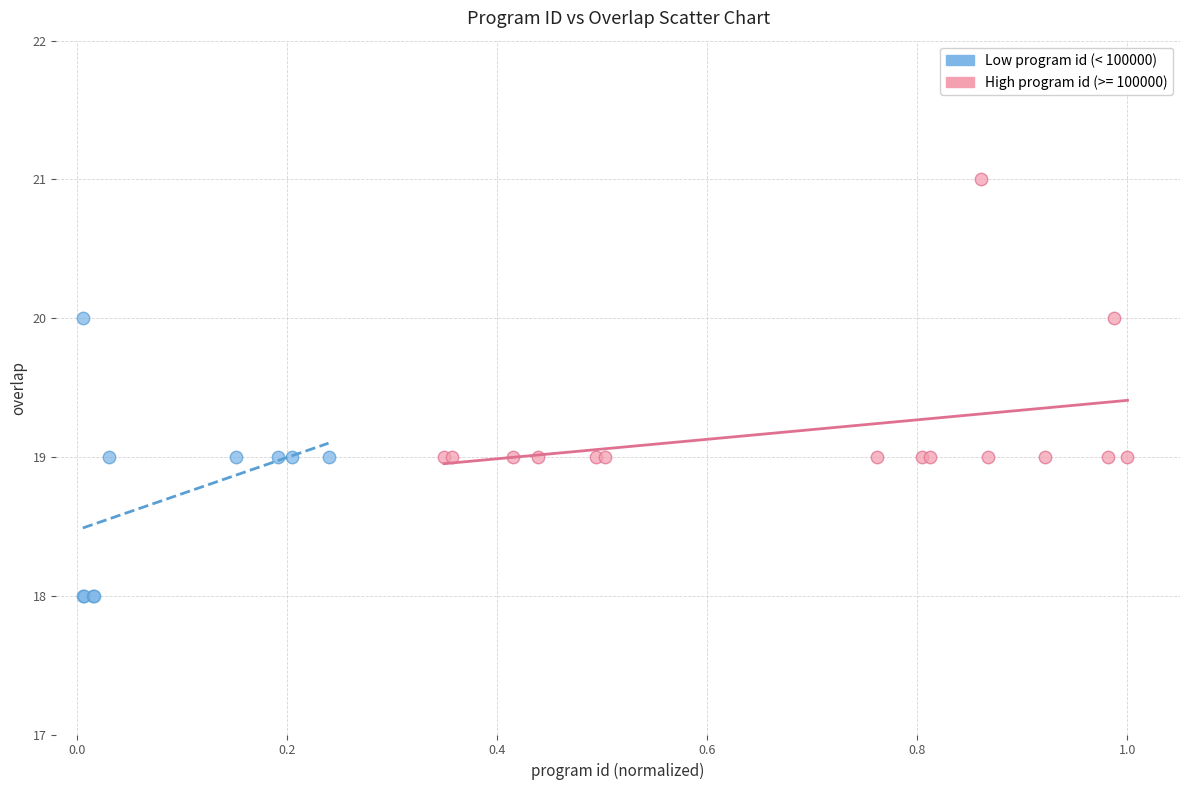

Which series reaches the minimum Y coordinate?

Low program id (< 100000)